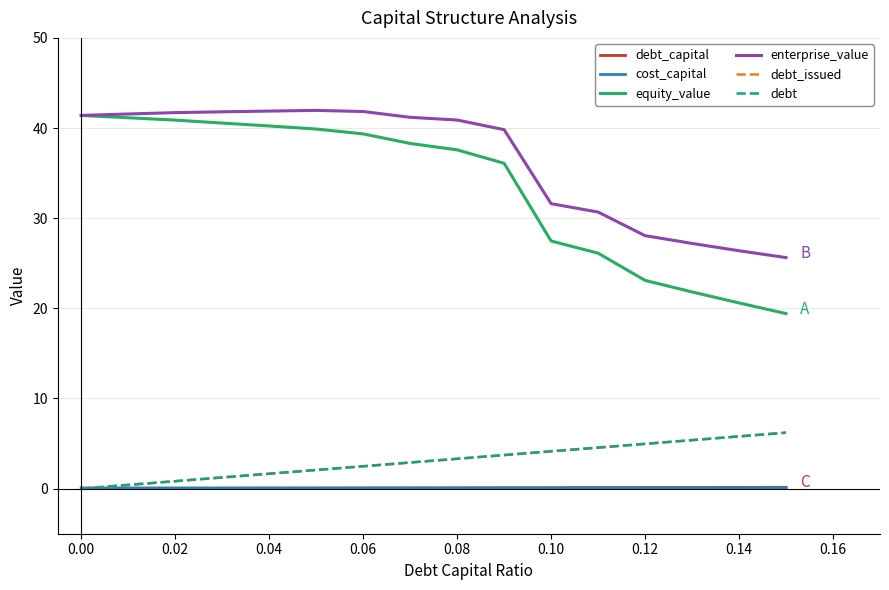

Is this an area chart (filled region under the line)?

No